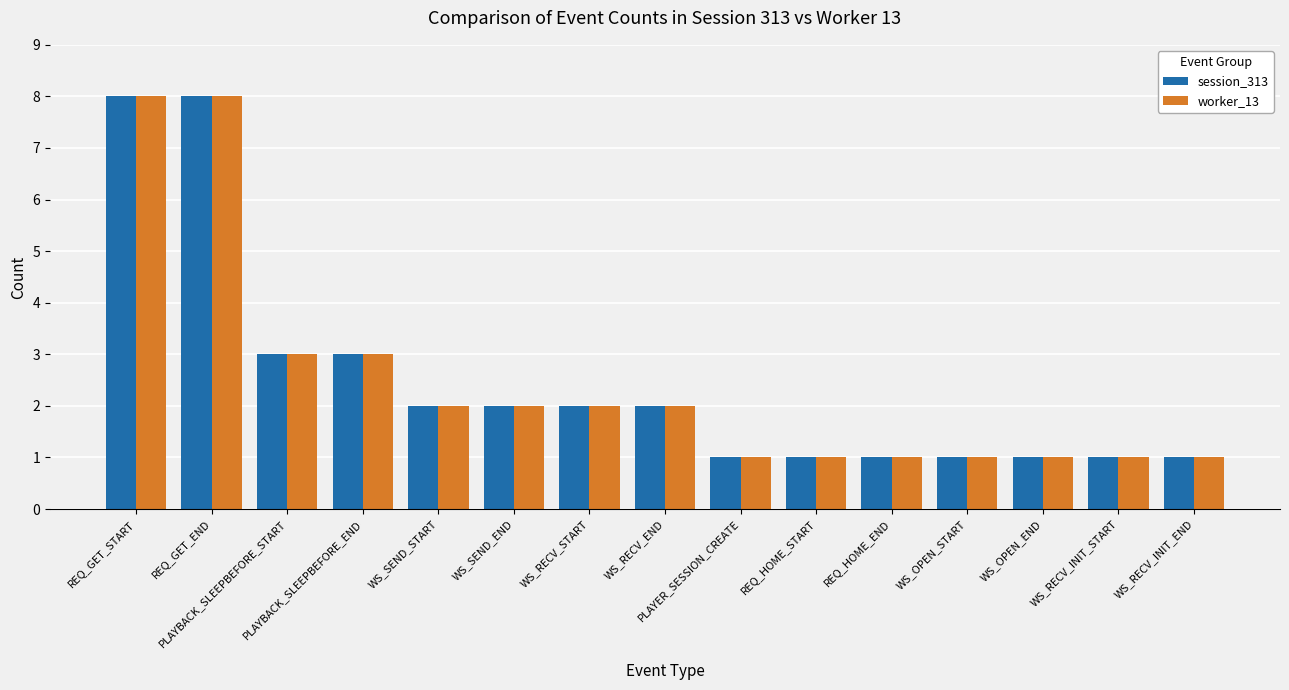

What is the greatest value displayed?

8